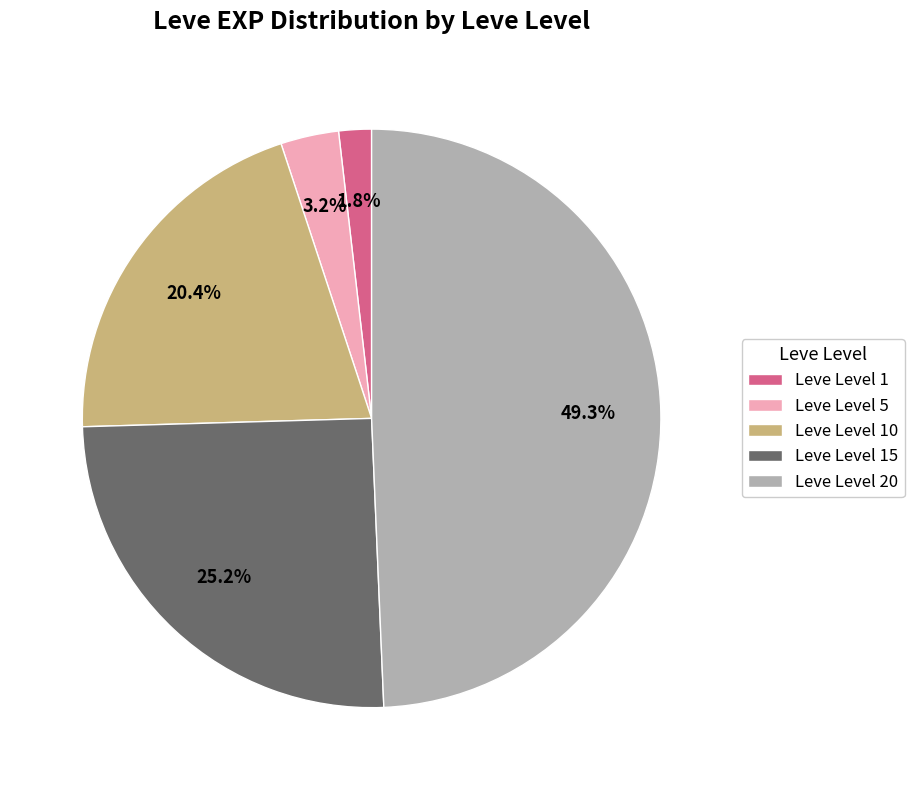

Between Leve Level 1 and Leve Level 15, which is larger?

Leve Level 15